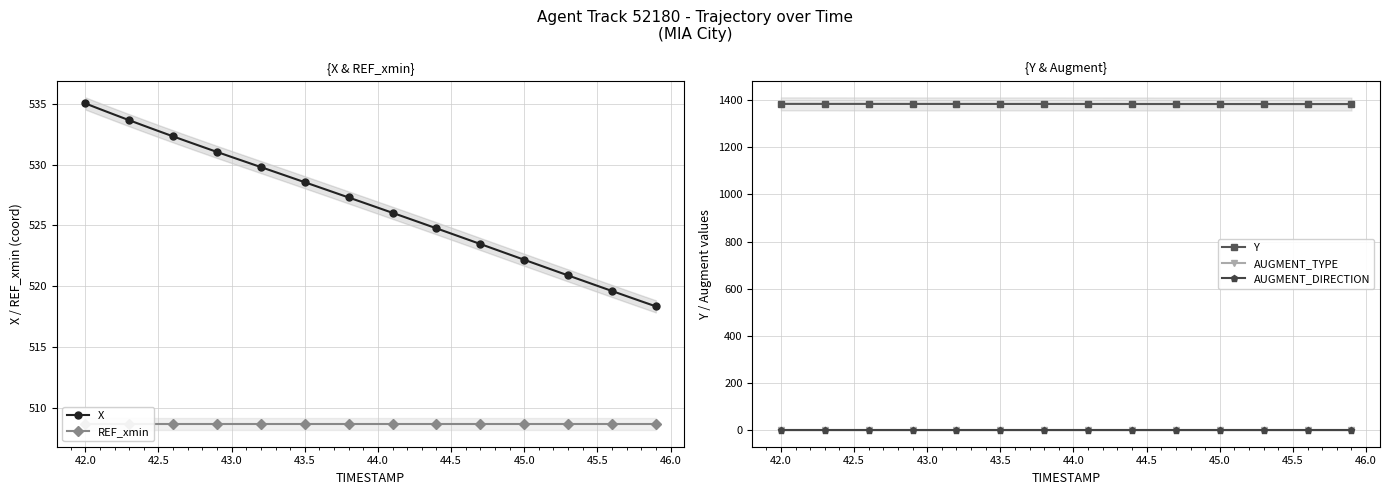

What is the lowest value of the X series?

518.3